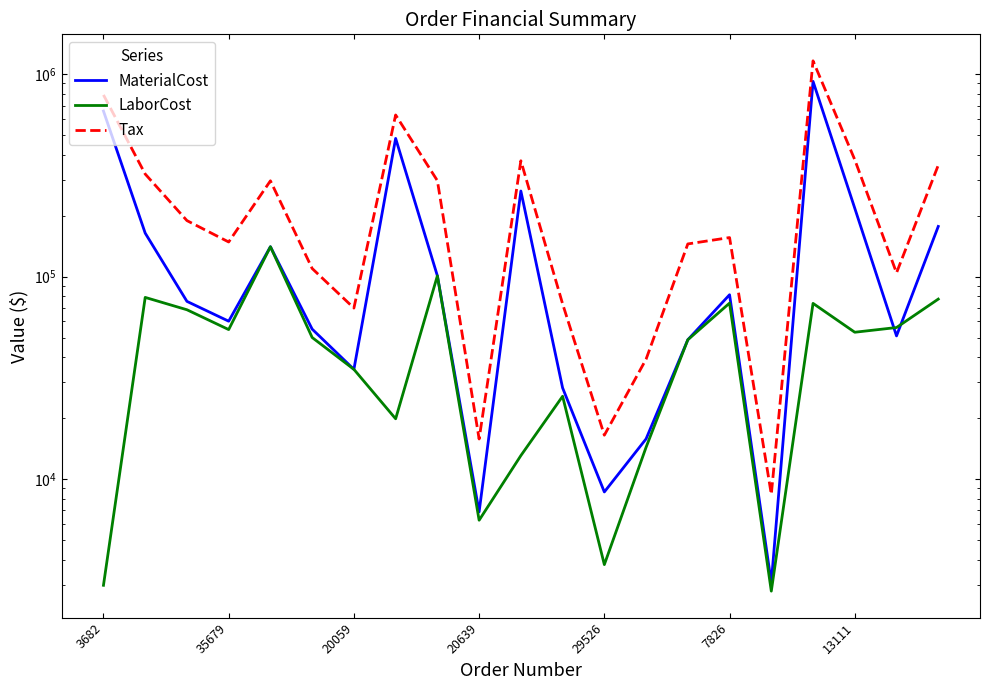

Which series has the largest range (max minus min)?

Tax